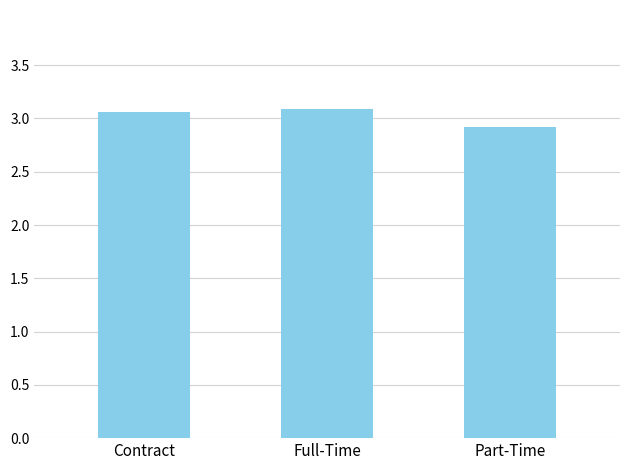

What is the value of the 2nd bar from the left?

3.1